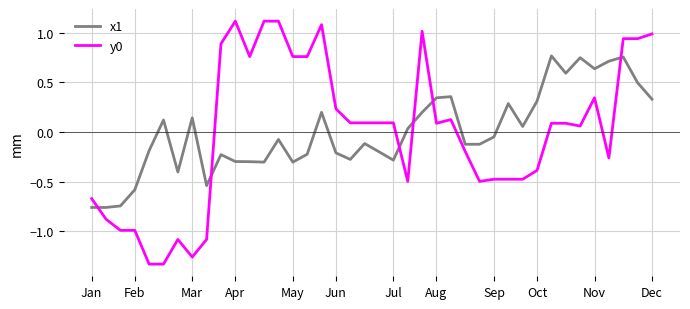

What is the highest value of the y0 series?

1.1